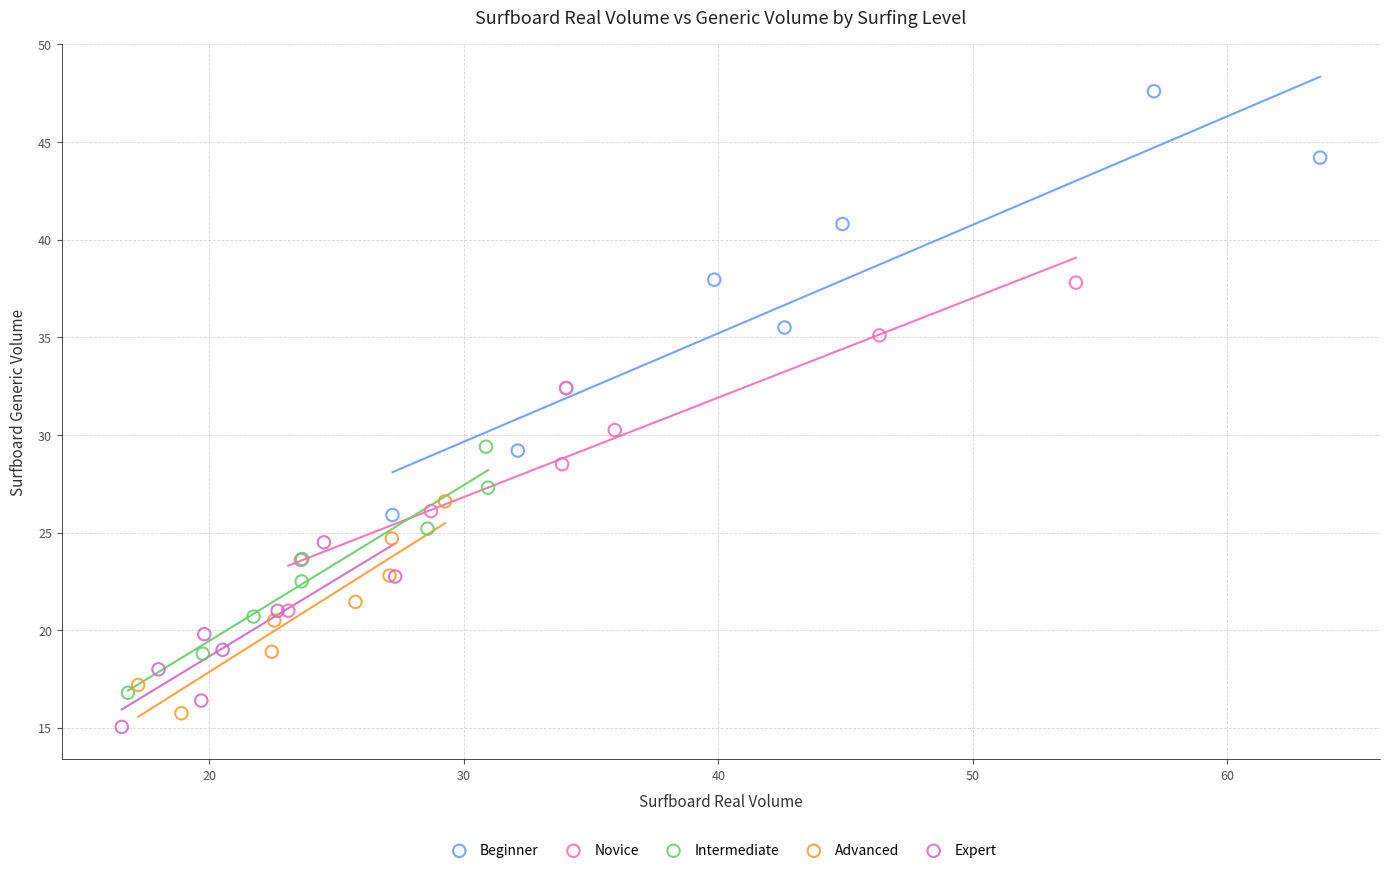

Which series has the largest Y range (max minus min)?

Beginner